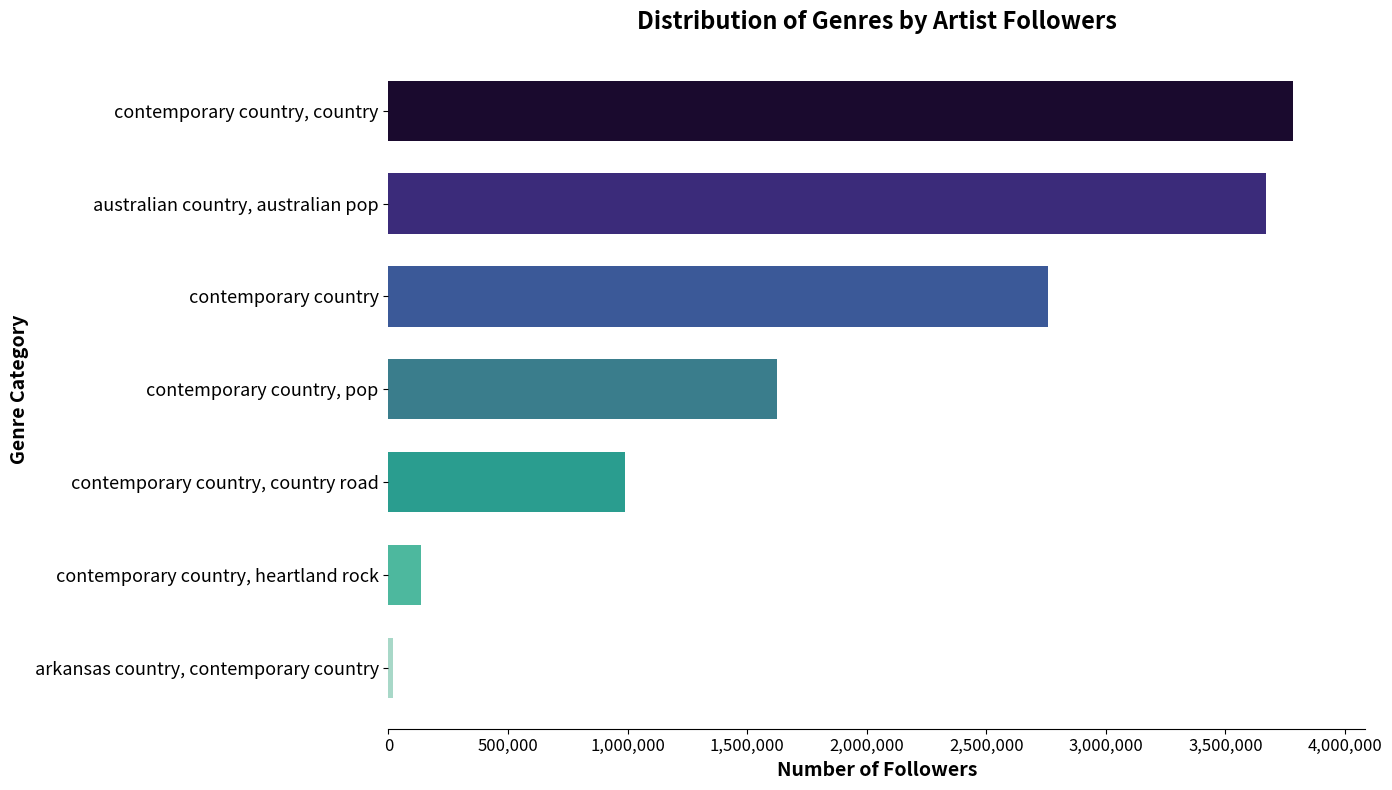

What is the sum of all values?

12976924